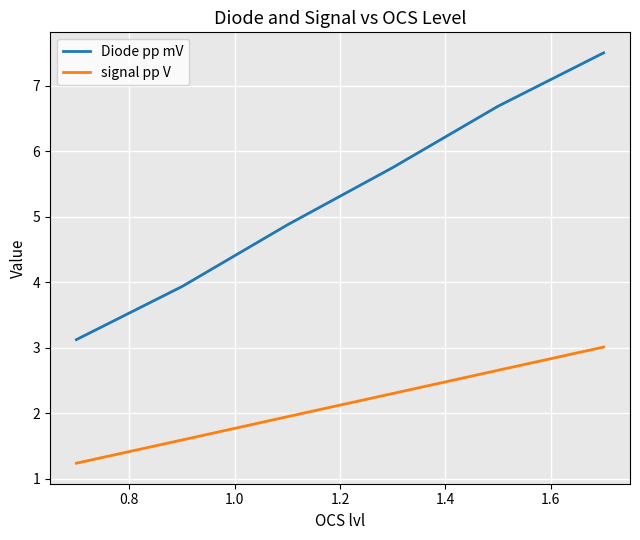

List the series in order of their peak value, lowest first.

signal pp V, Diode pp mV